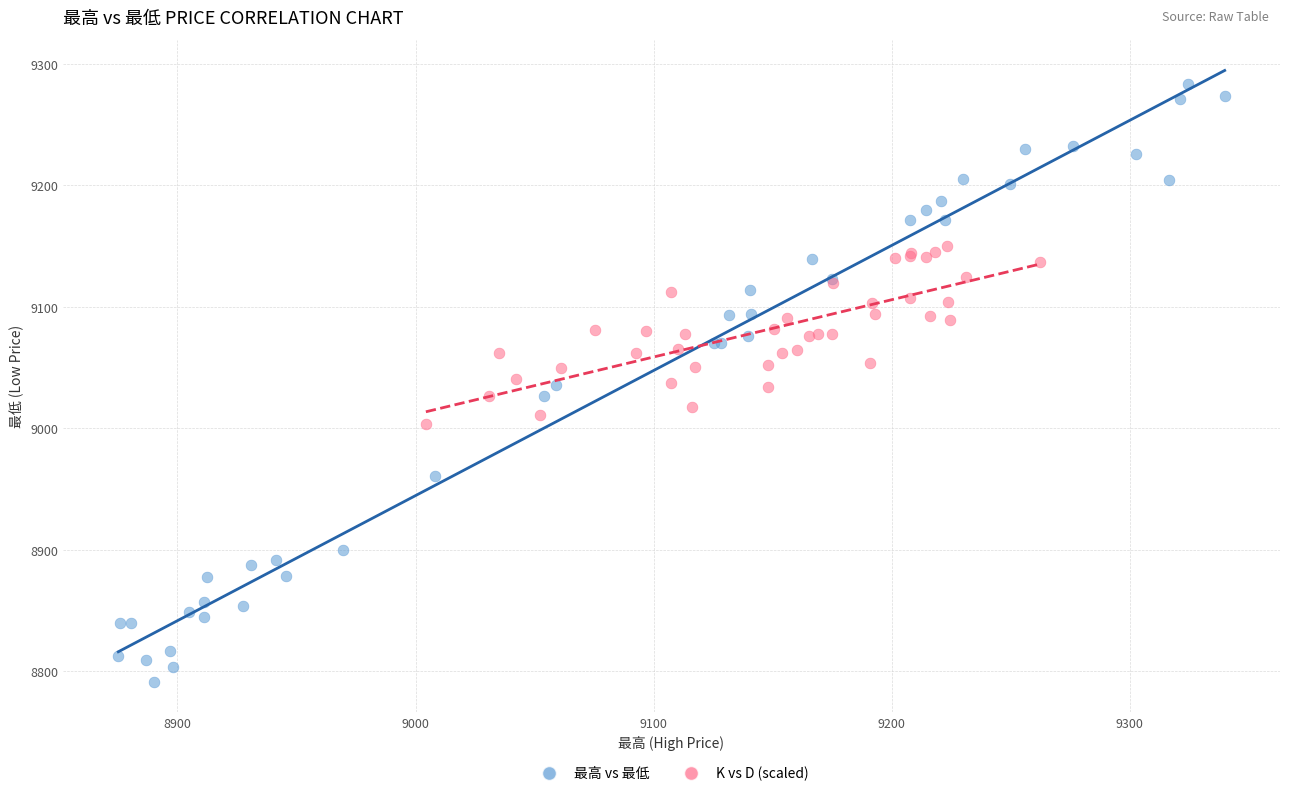

Which series reaches the minimum Y coordinate?

最高 vs 最低